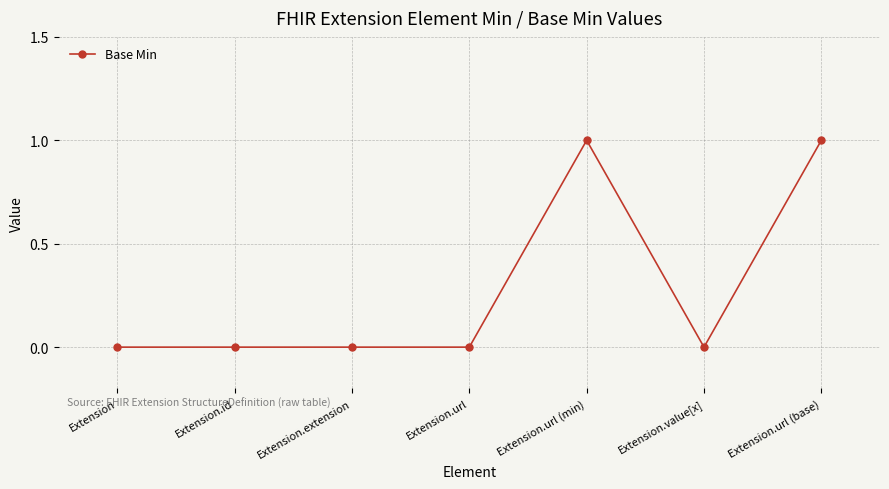

True or false: the data has more than 2 interior local peaks.

False